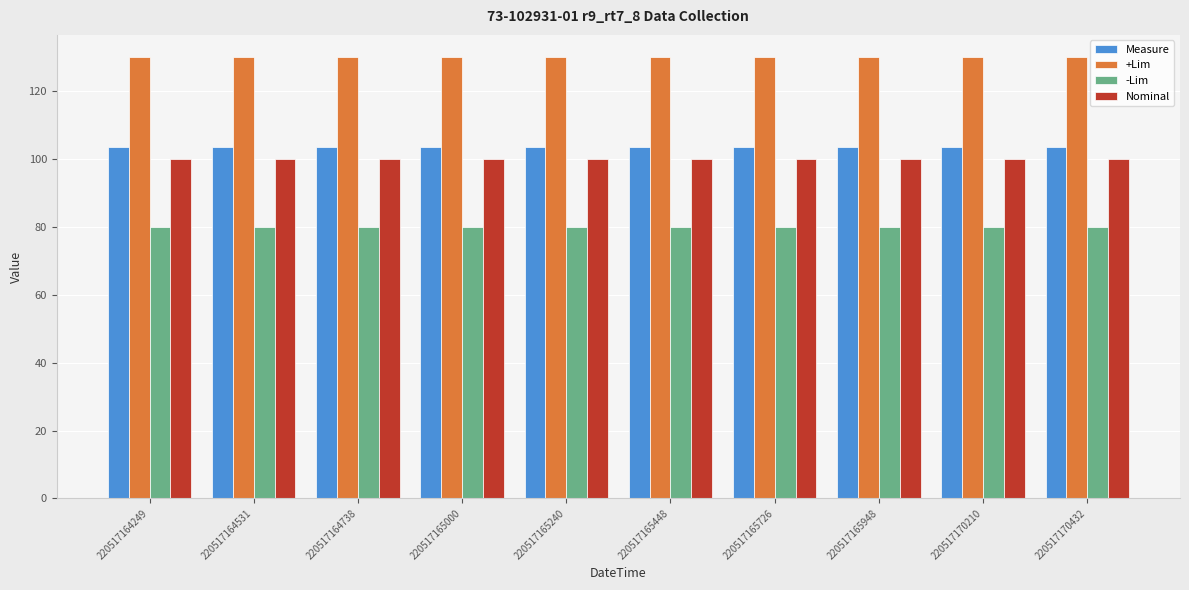

Is the value of Nominal at 220517165726 greater than the value of +Lim at 220517164738?

No